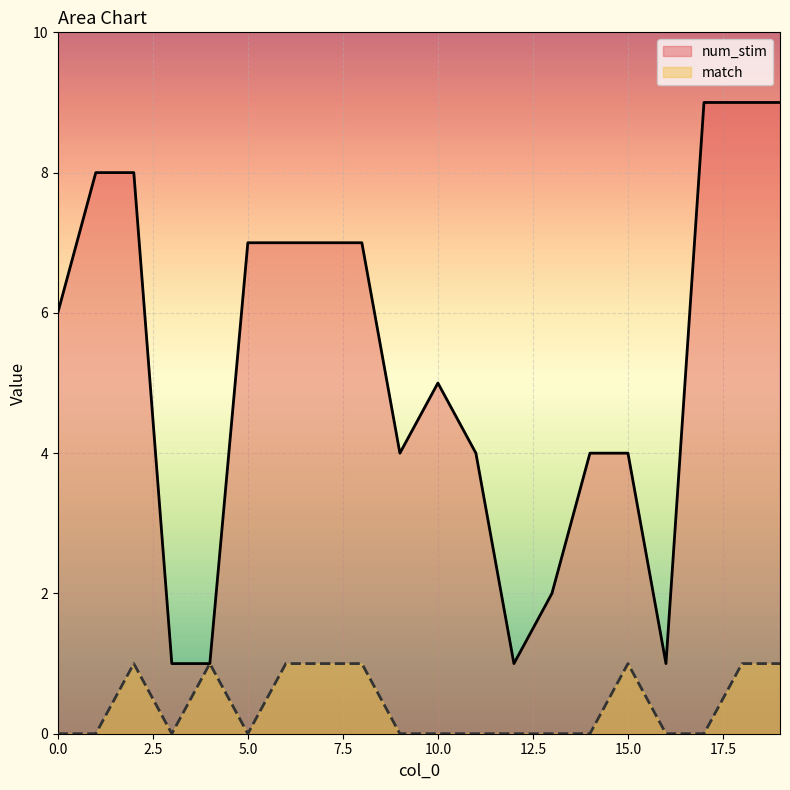

Reading left to right, what are all the values shown in this chart?

num_stim: 0=6	1=8	2=8	3=1	4=1	5=7	6=7	7=7	8=7	9=4	10=5	11=4	12=1	13=2	14=4	15=4	16=1	17=9	18=9	19=9
match: 0=0	1=0	2=1	3=0	4=1	5=0	6=1	7=1	8=1	9=0	10=0	11=0	12=0	13=0	14=0	15=1	16=0	17=0	18=1	19=1